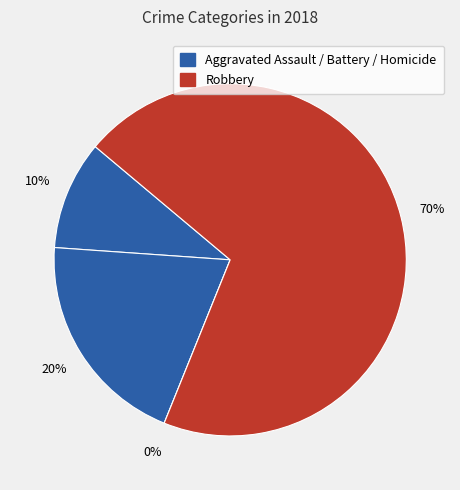

How many segments does this pie chart have?

4